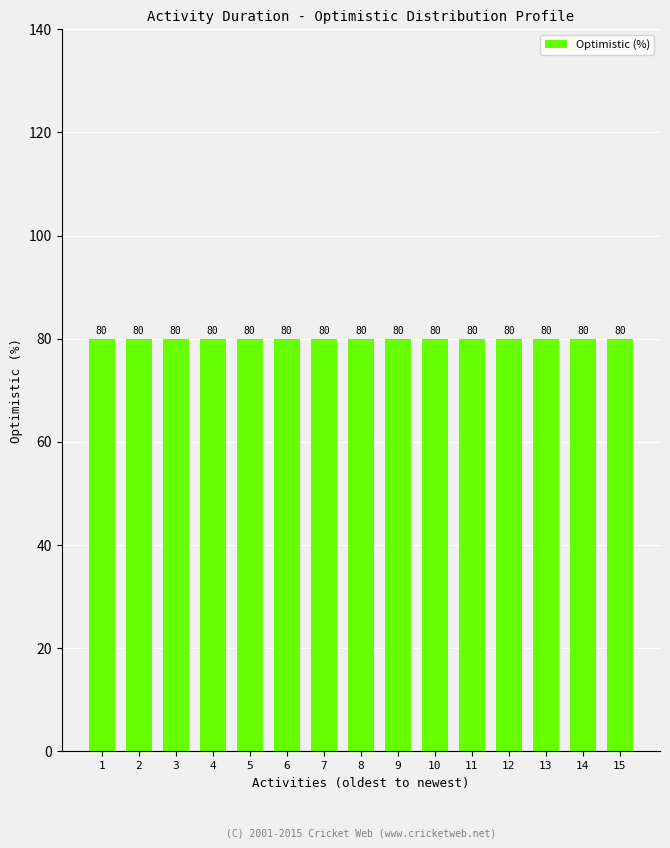

Which series has the largest range (max minus min)?

Optimistic (%)